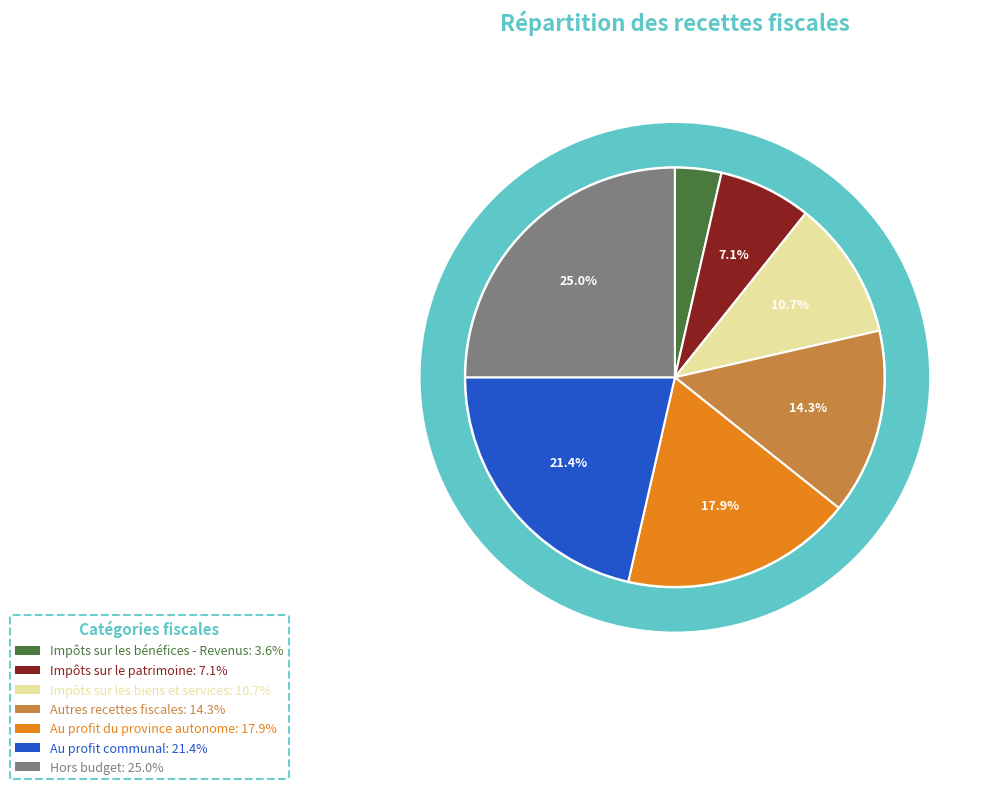

What is the smallest slice in the pie chart?

Impôts sur les bénéfices - Revenus